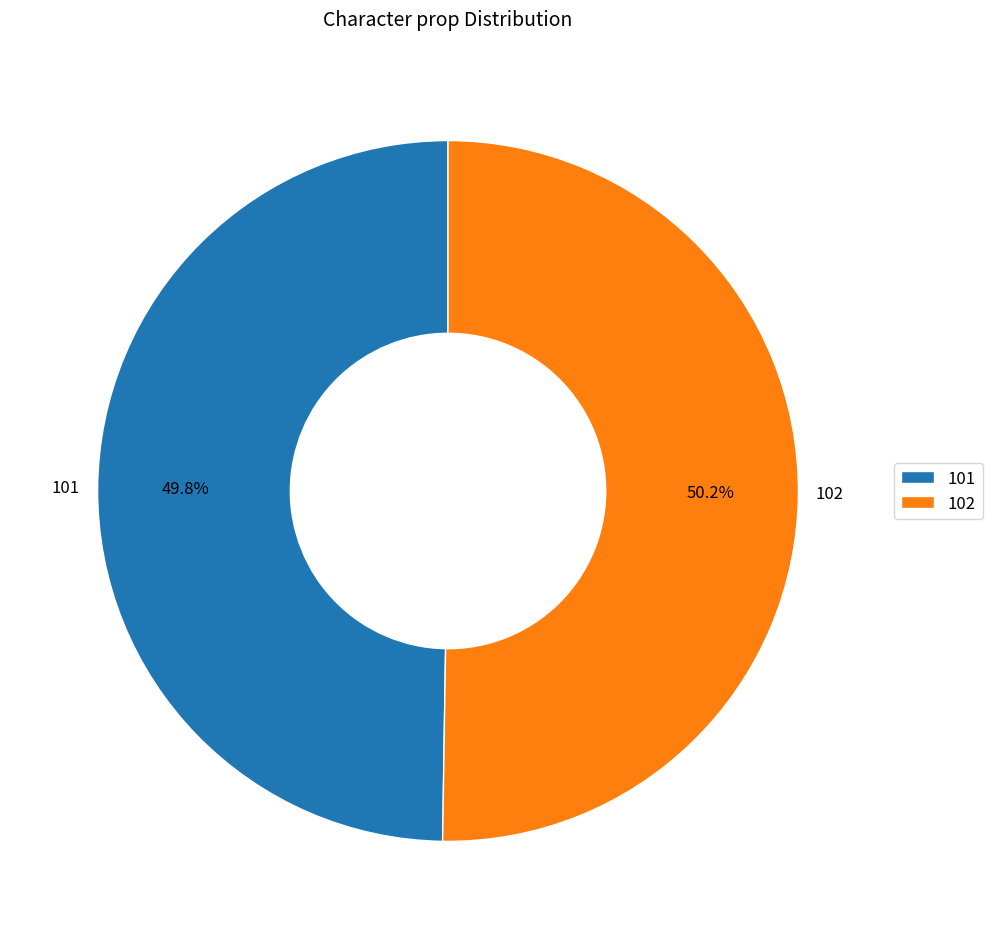

Does any single category account for the majority?

Yes